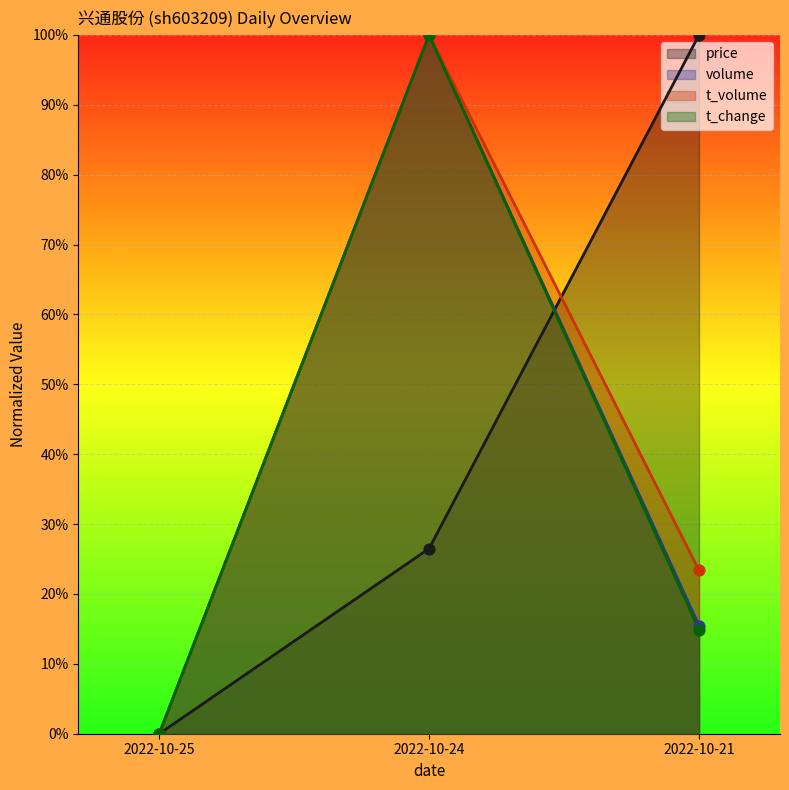

What is the total value across all series at 2022-10-24?

3.3